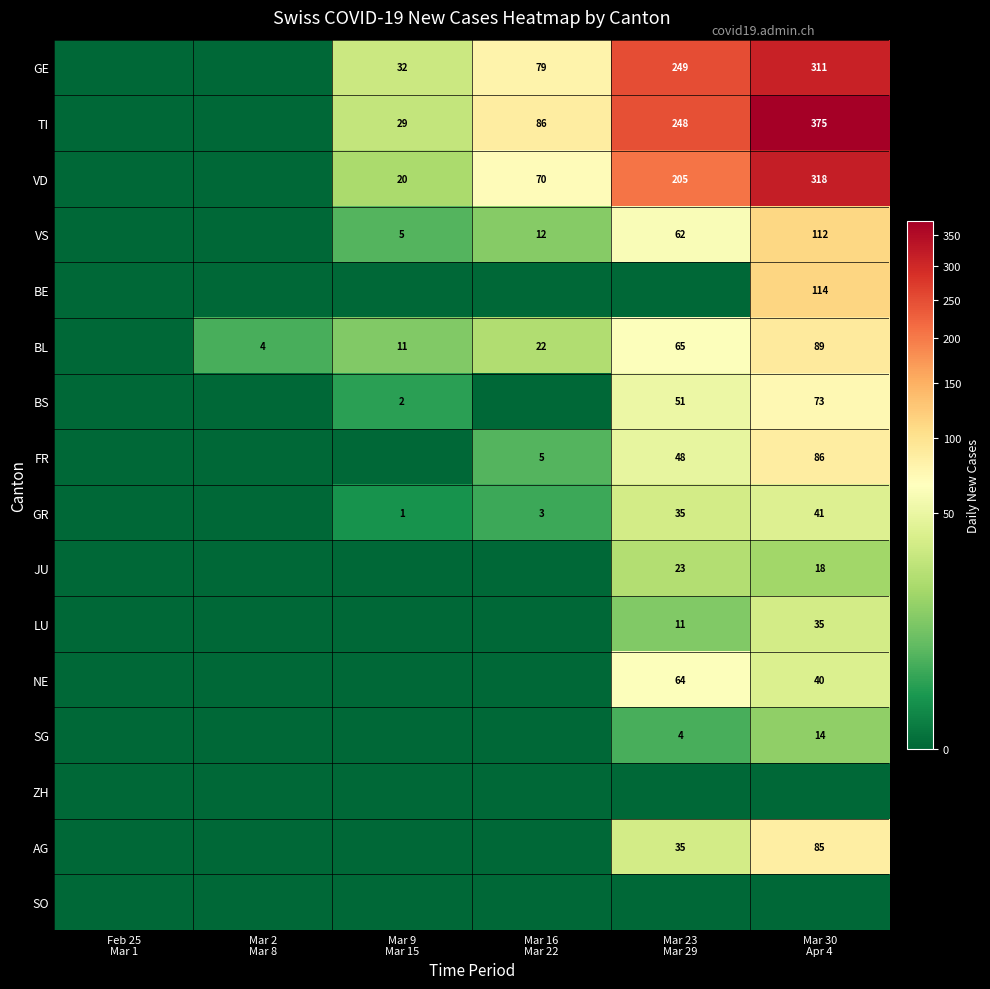

Is the value of LU at Mar 16 Mar 22 greater than the value of FR at Mar 2 Mar 8?

No